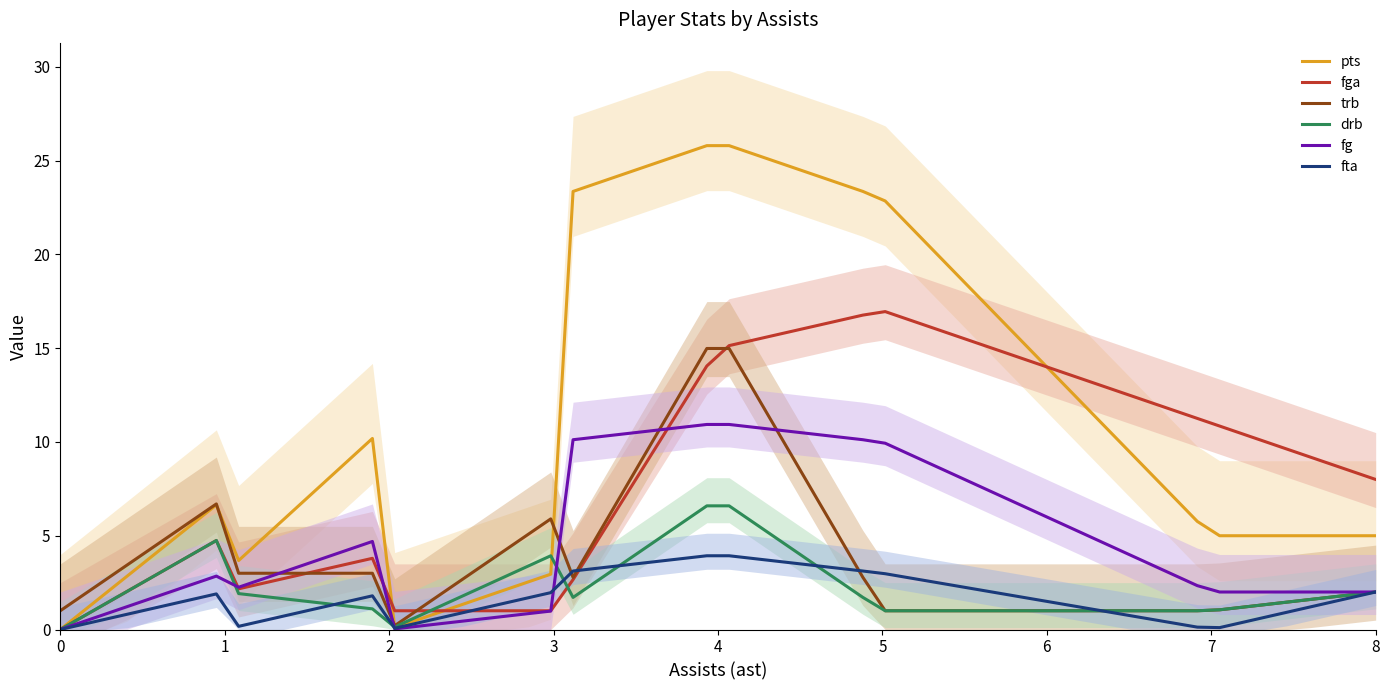

Which series ends up on top after the final intersection of drb and pts?

pts